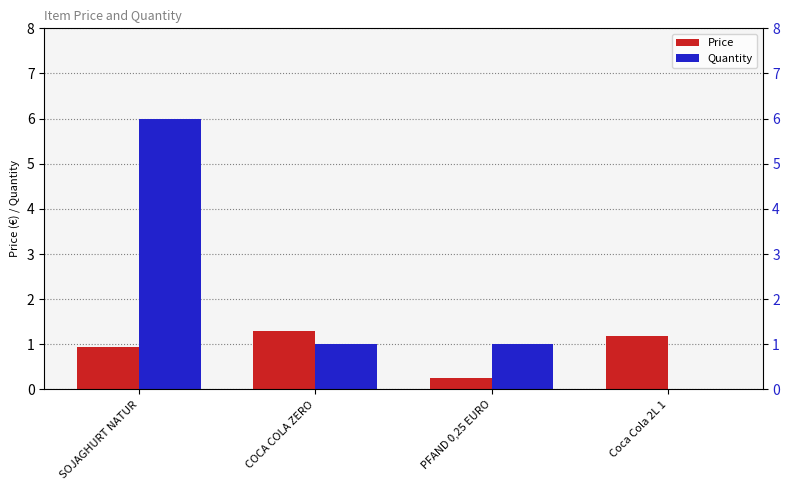

Which series has the widest spread of values?

Quantity